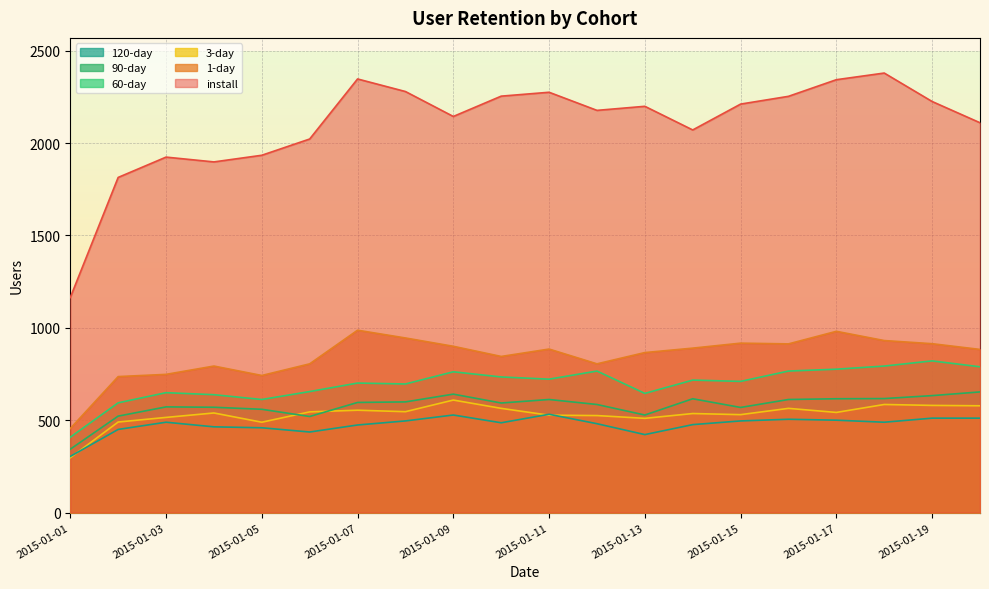

What are all the series names shown in the legend?

120-day, 90-day, 60-day, 3-day, 1-day, install